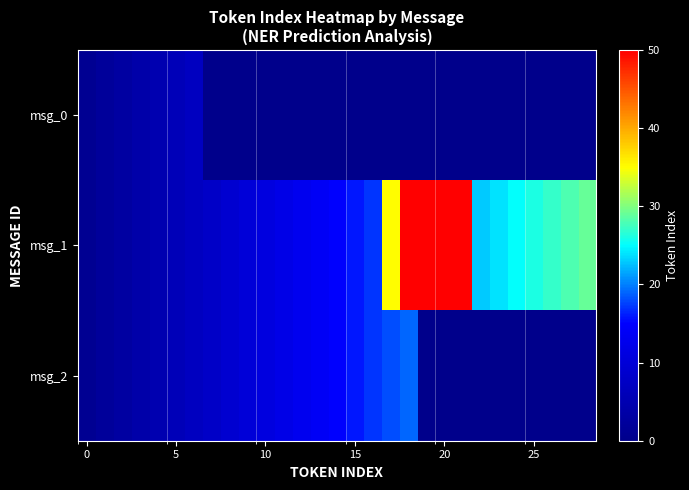

Which category has the lowest value across all series?

7